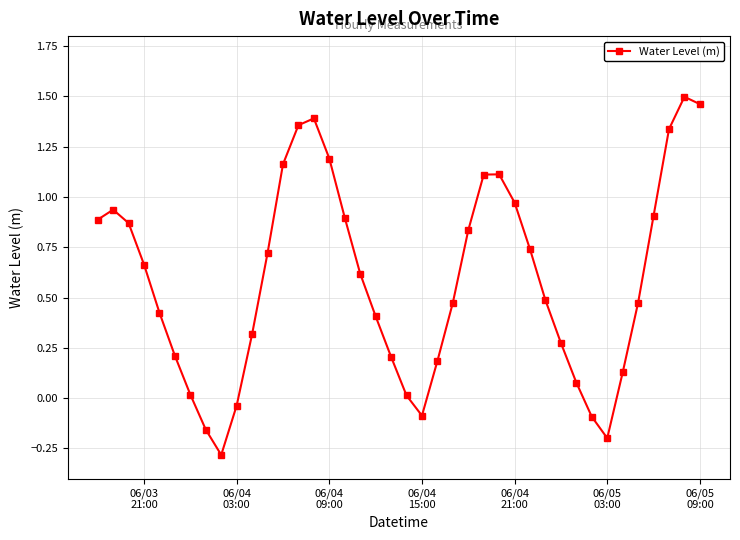

How many lines are shown in the chart?

1